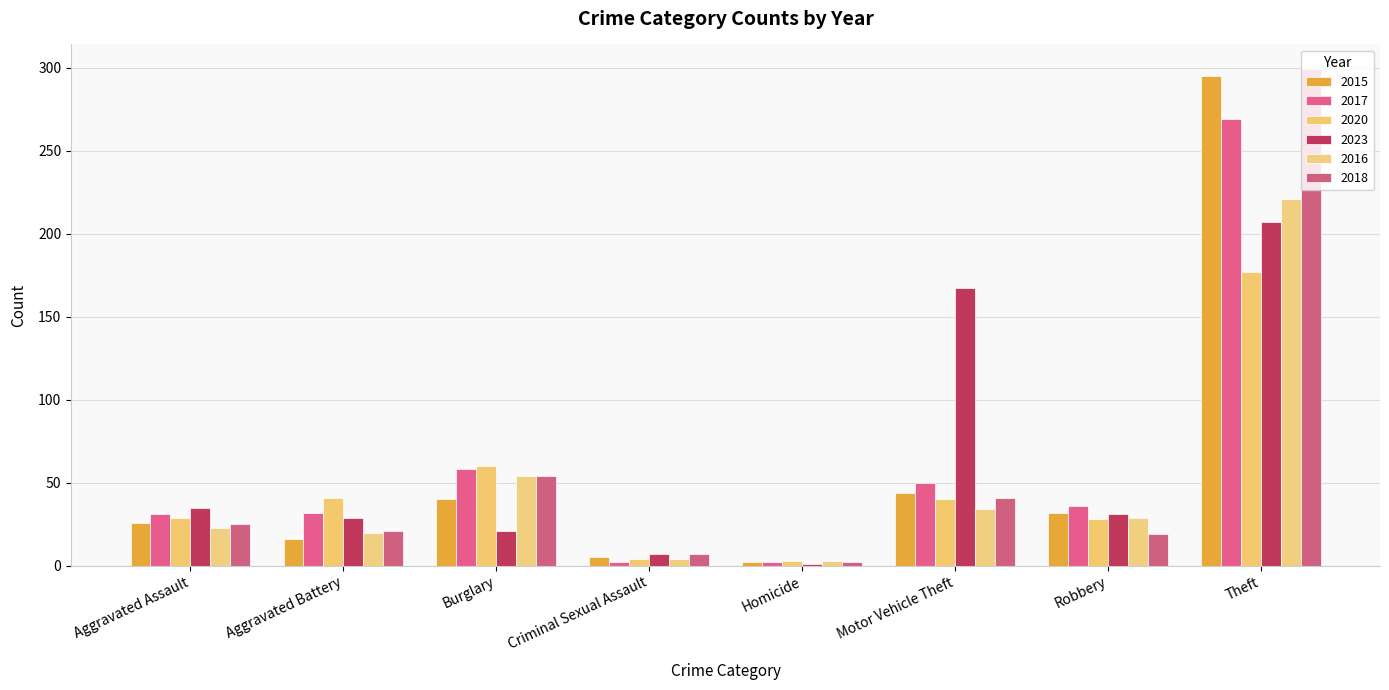

Are the bars grouped side by side (vs. stacked)?

Yes